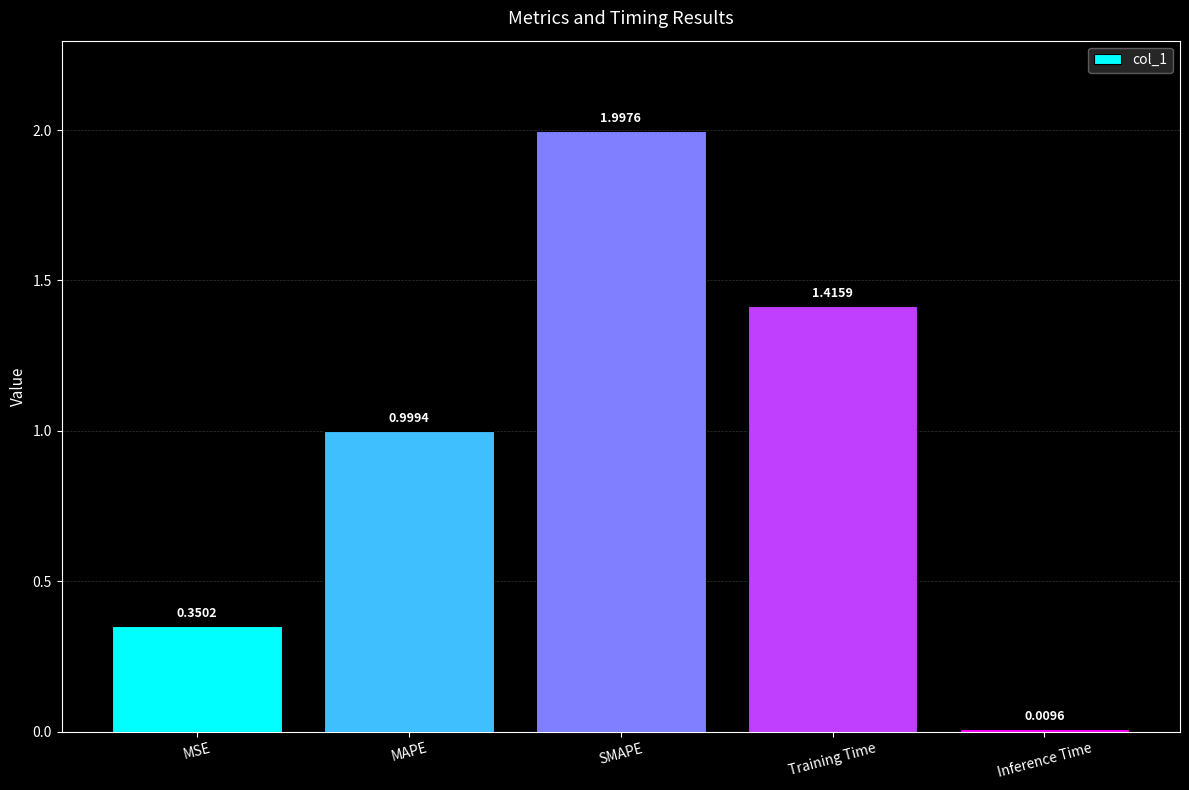

At which label is the value closest to 1?

MAPE